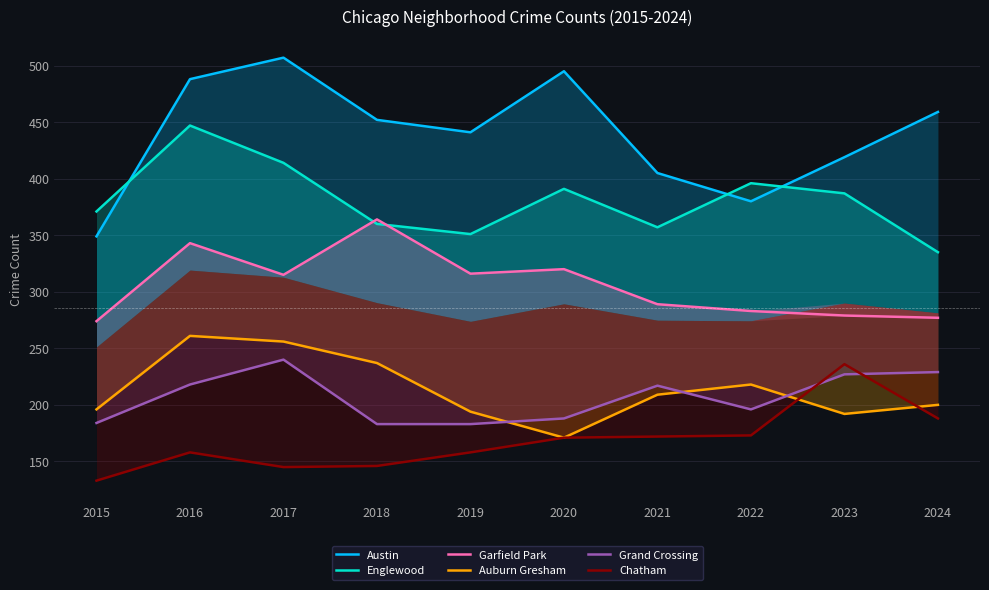

Which series has the largest range (max minus min)?

Austin